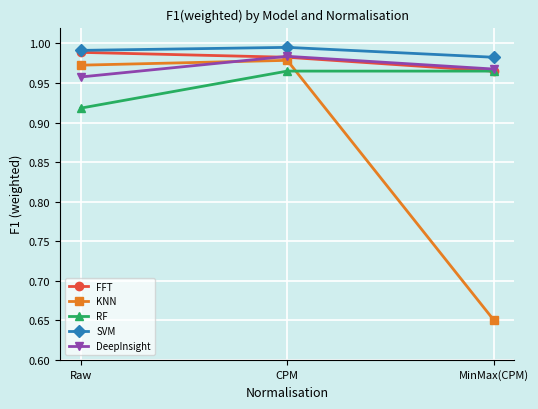

The RF series shows 0.6 at MinMax(CPM). True or false?

False